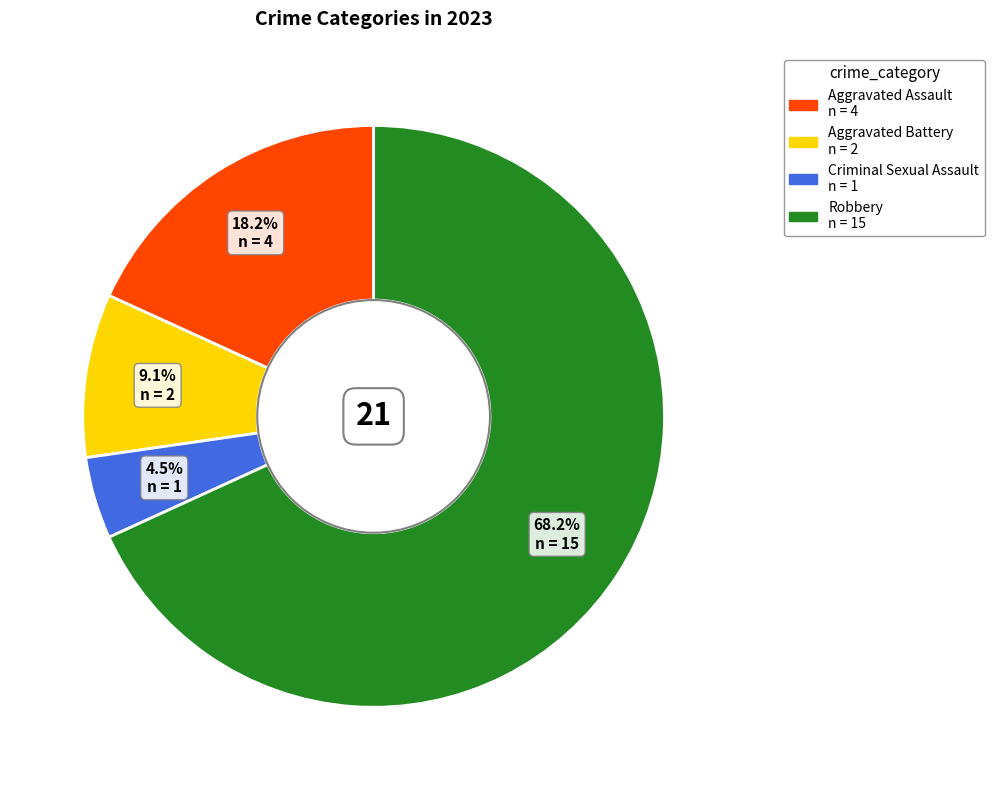

What percentage is the Aggravated Assault slice, to the nearest percent?

18%